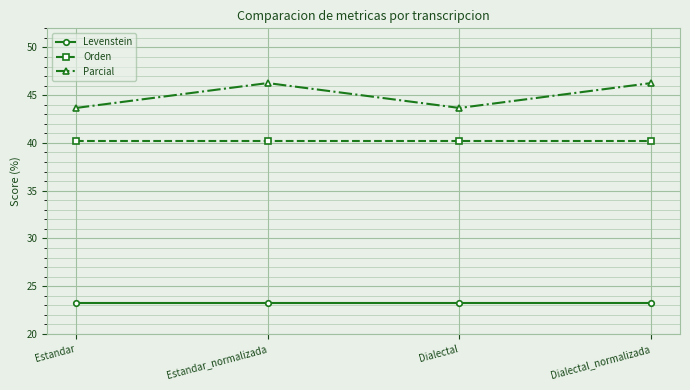

Read the Levenstein value at Estandar_normalizada.

23.3